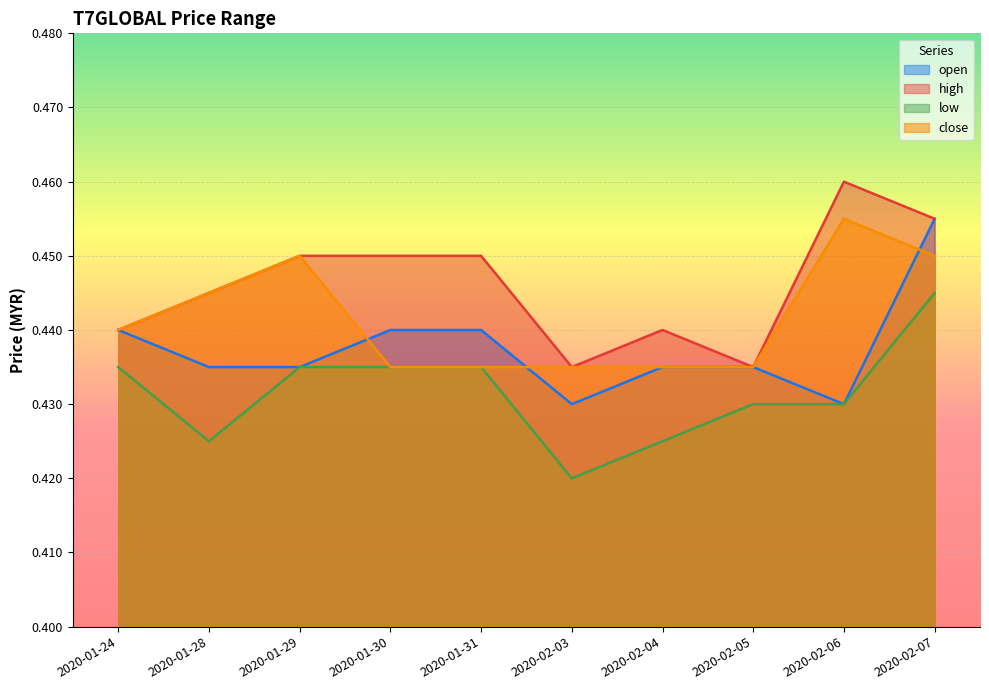

What is the label of the 4th point from the left?

2020-01-30